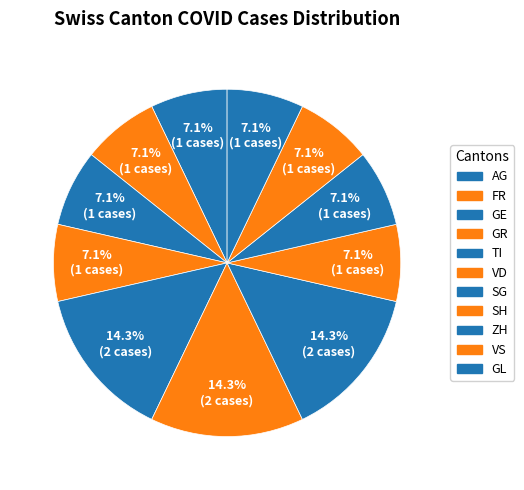

Count the number of slices in the pie.

11